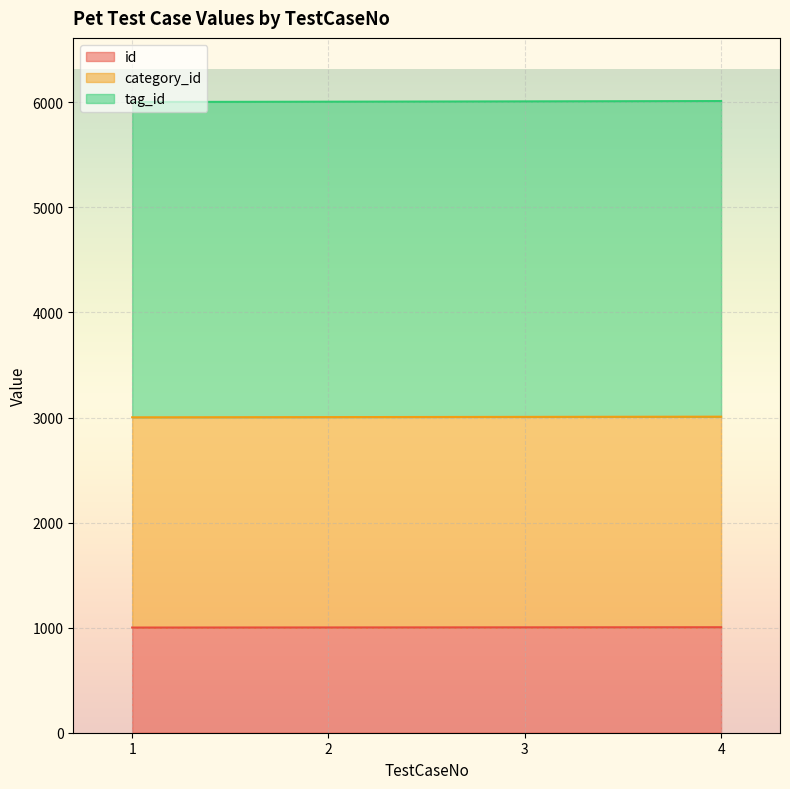

What is the sum of the id values at 3 and 2?

2005